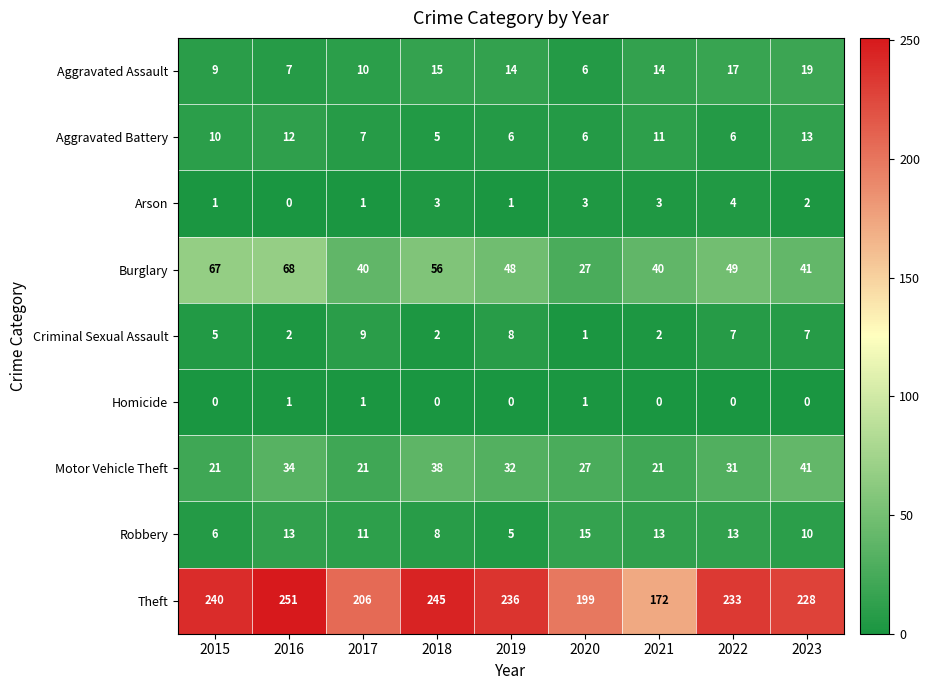

List the series in order of their peak value, highest first.

Theft, Burglary, Motor Vehicle Theft, Aggravated Assault, Robbery, Aggravated Battery, Criminal Sexual Assault, Arson, Homicide